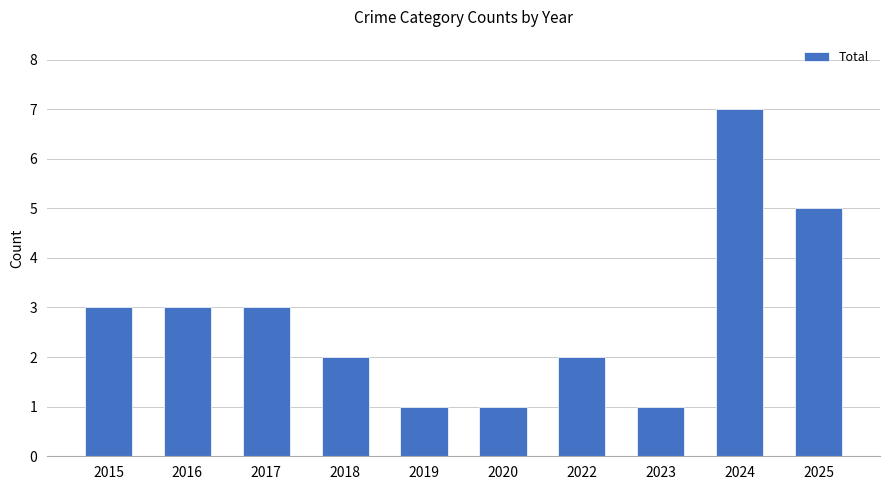

What is the maximum value shown in the chart?

7